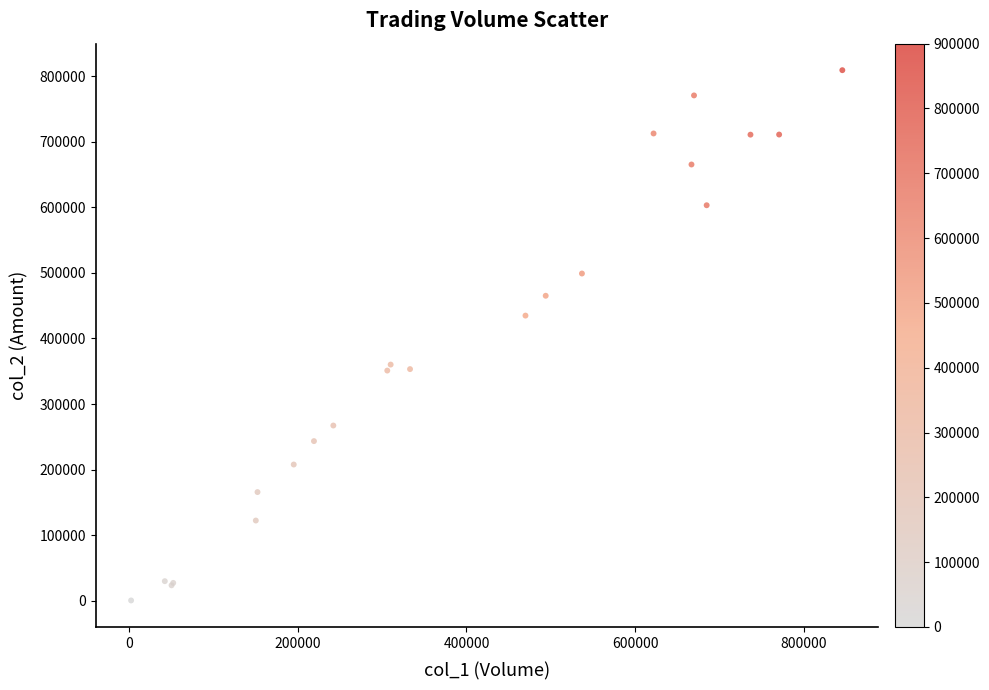

What Y value in the scatter plot is closest to 404815?

434900